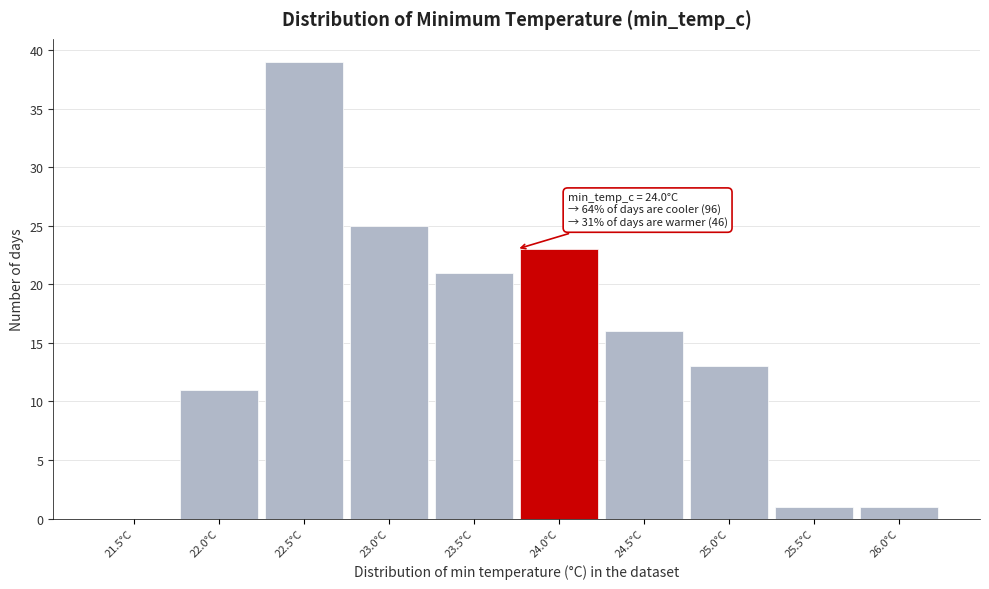

Reading left to right, list all the values displayed in this chart.

21.5°C=0	22.0°C=11	22.5°C=39	23.0°C=25	23.5°C=21	24.0°C=23	24.5°C=16	25.0°C=13	25.5°C=1	26.0°C=1